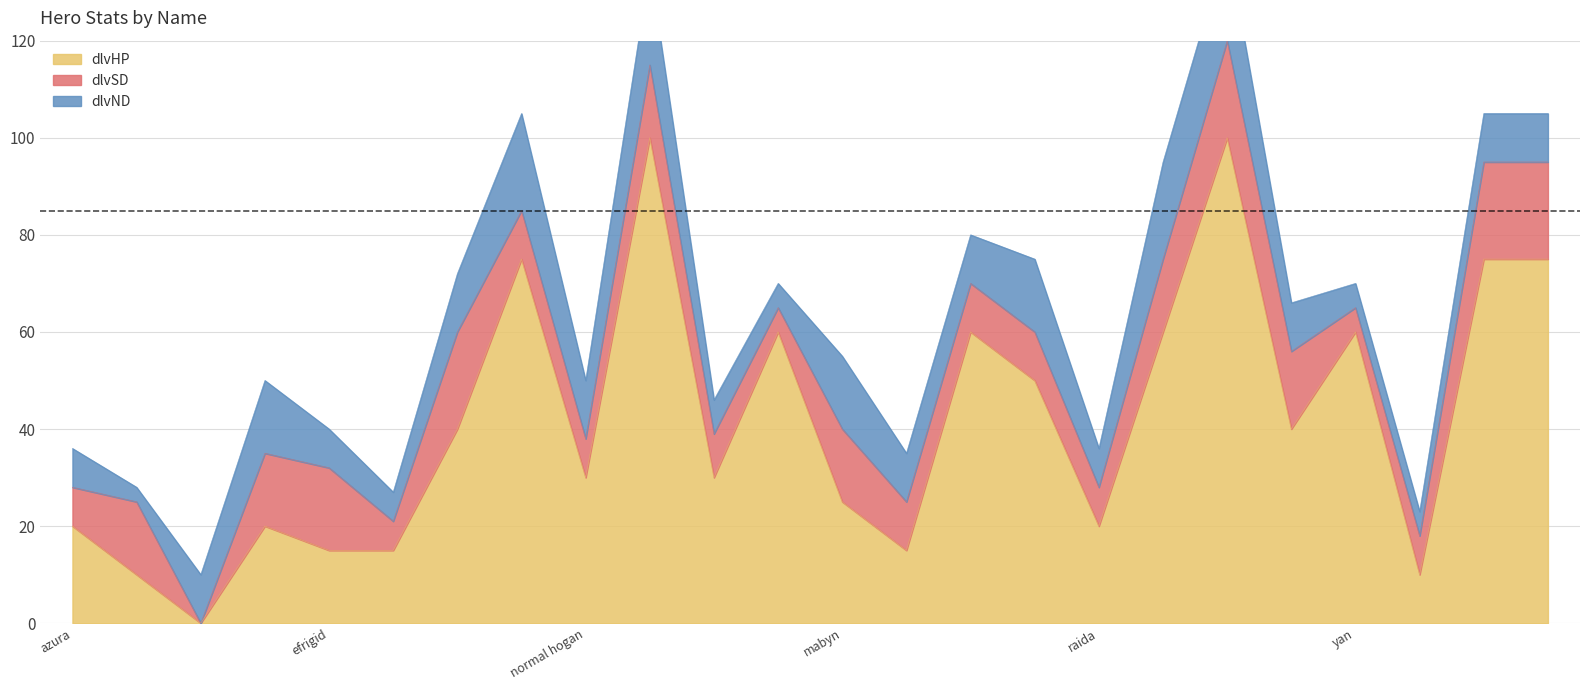

Reading right to left, extract all data points from this chart.

dlvHP: elara=75	cyra=75	normal connie=10	yan=60	smoulder=40	shamiko=100	sethos=60	raida=20	obsidian=50	narlax=60	masamune=15	mabyn=25	leif=60	lancelot=30	koizuul=100	normal hogan=30	hogan=75	helios=40	fee=15	efrigid=15	connie=20	caldera=0	bolton=10	azura=20
dlvSD: elara=20	cyra=20	normal connie=8	yan=5	smoulder=16	shamiko=20	sethos=15	raida=8	obsidian=10	narlax=10	masamune=10	mabyn=15	leif=5	lancelot=9	koizuul=15	normal hogan=8	hogan=10	helios=20	fee=6	efrigid=17	connie=15	caldera=0	bolton=15	azura=8
dlvND: elara=10	cyra=10	normal connie=5	yan=5	smoulder=10	shamiko=20	sethos=20	raida=8	obsidian=15	narlax=10	masamune=10	mabyn=15	leif=5	lancelot=7	koizuul=20	normal hogan=12	hogan=20	helios=12	fee=6	efrigid=8	connie=15	caldera=10	bolton=3	azura=8